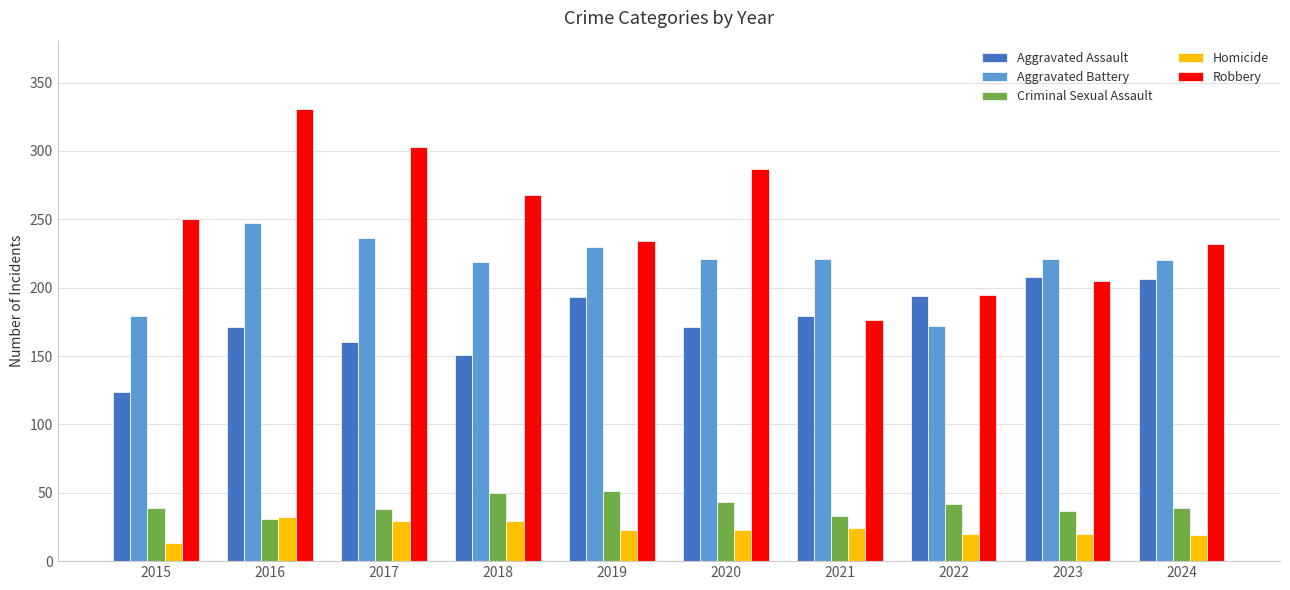

How many bars are there in each group?

5